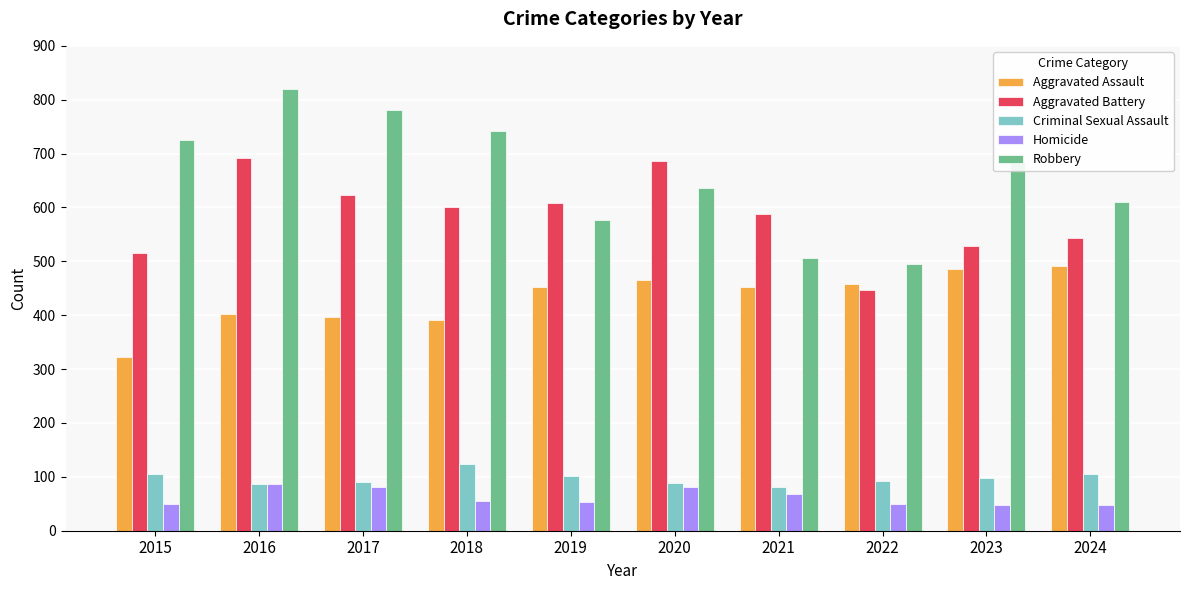

What is the value of the Aggravated Assault bar at the 5th from the left?

452